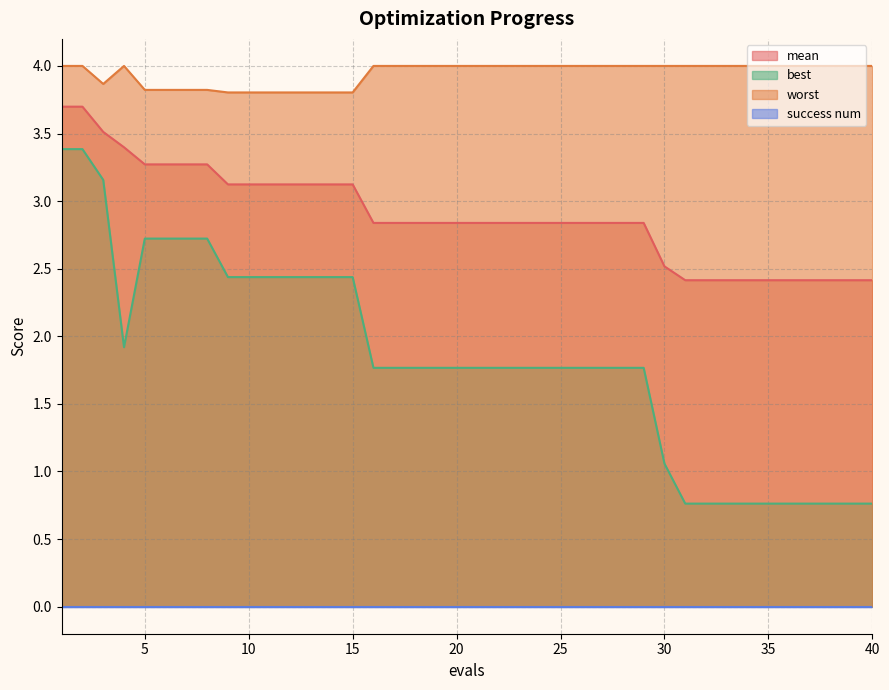

The value of mean at 30 is 2.5. True or false?

True